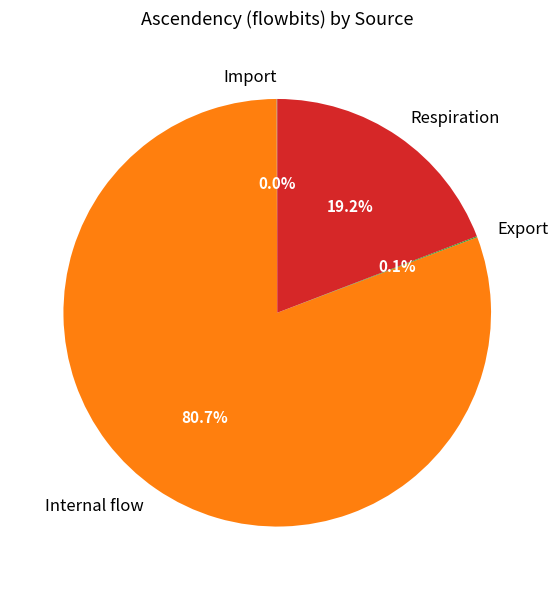

To the nearest percent, what portion does Respiration represent?

19%